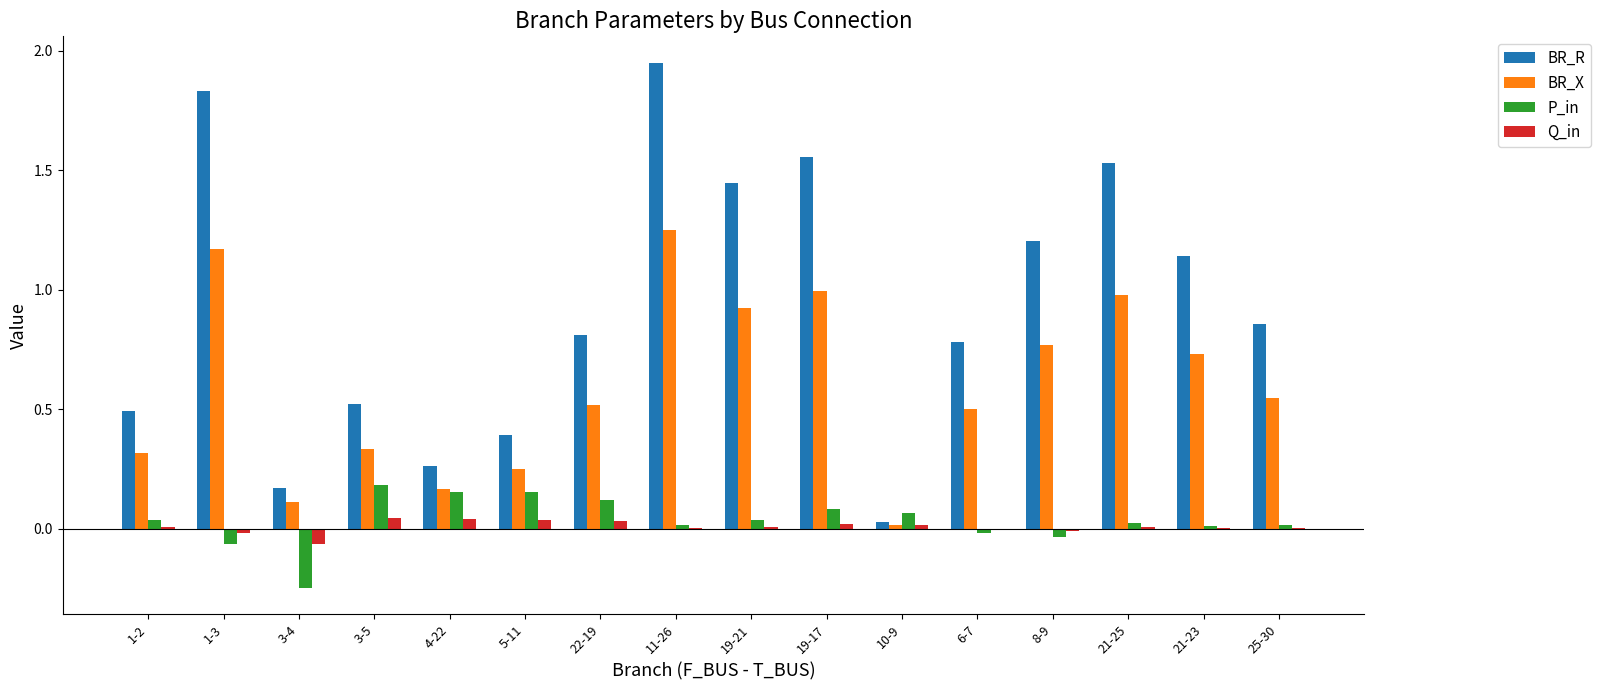

The value of Q_in at 1-3 is -0.0. True or false?

True